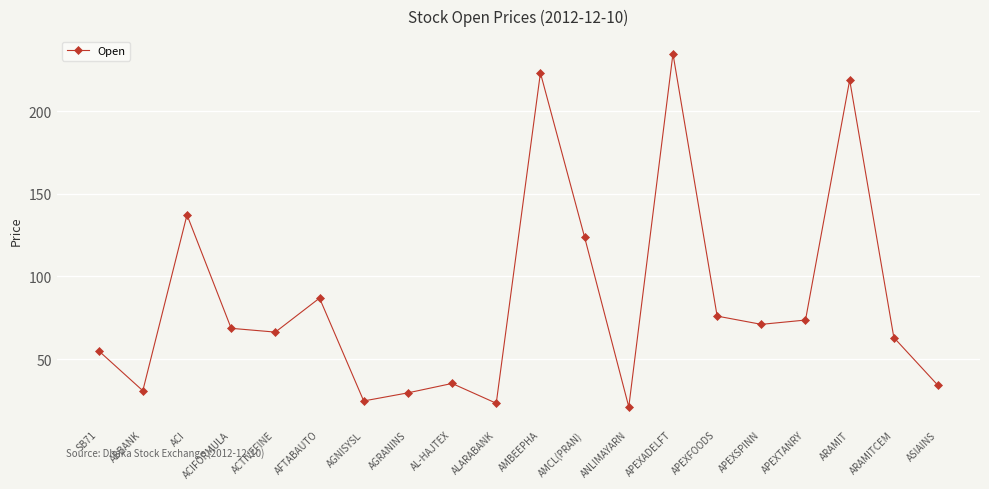

What is the label of the 11th point from the right?

ALARABANK